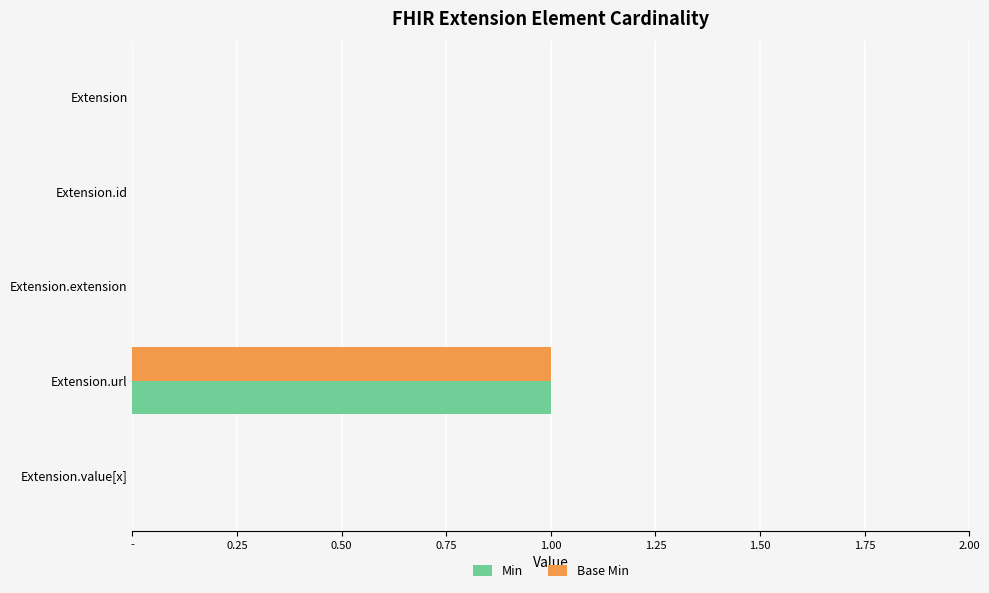

Which series has the largest total across all categories?

Min